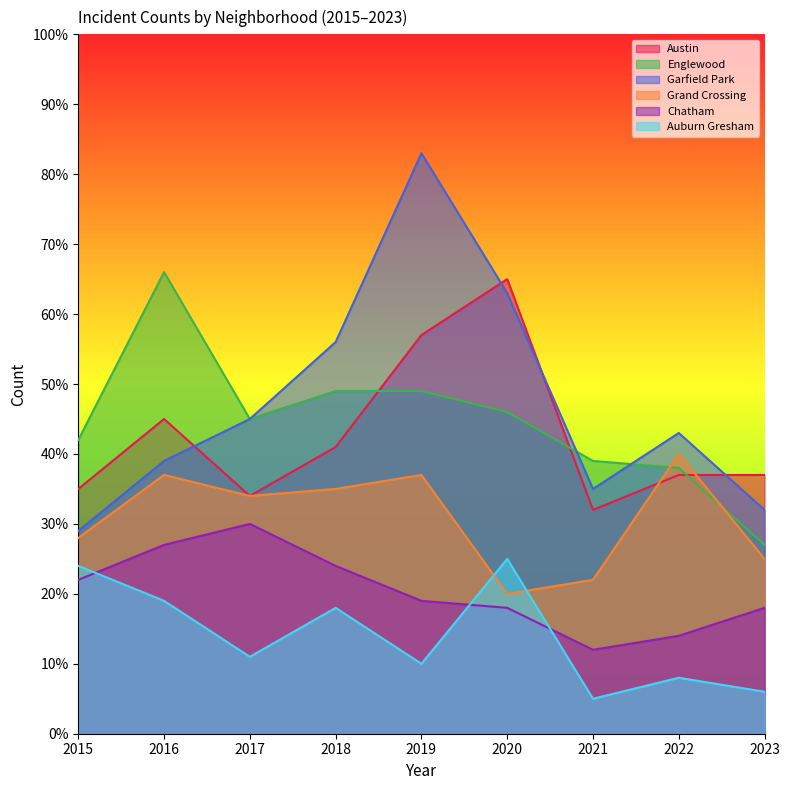

Is it true that Grand Crossing equals 10 at 2015?

False